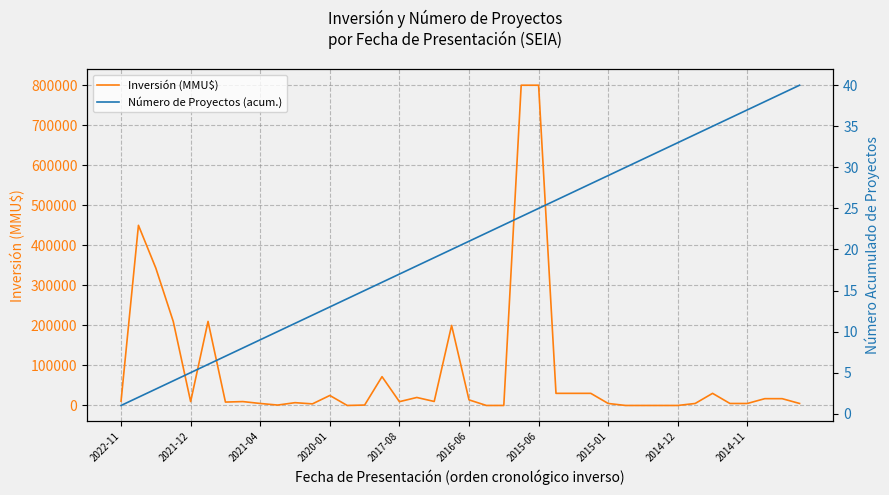

Which series has the widest spread of values?

Inversión (MMU$)